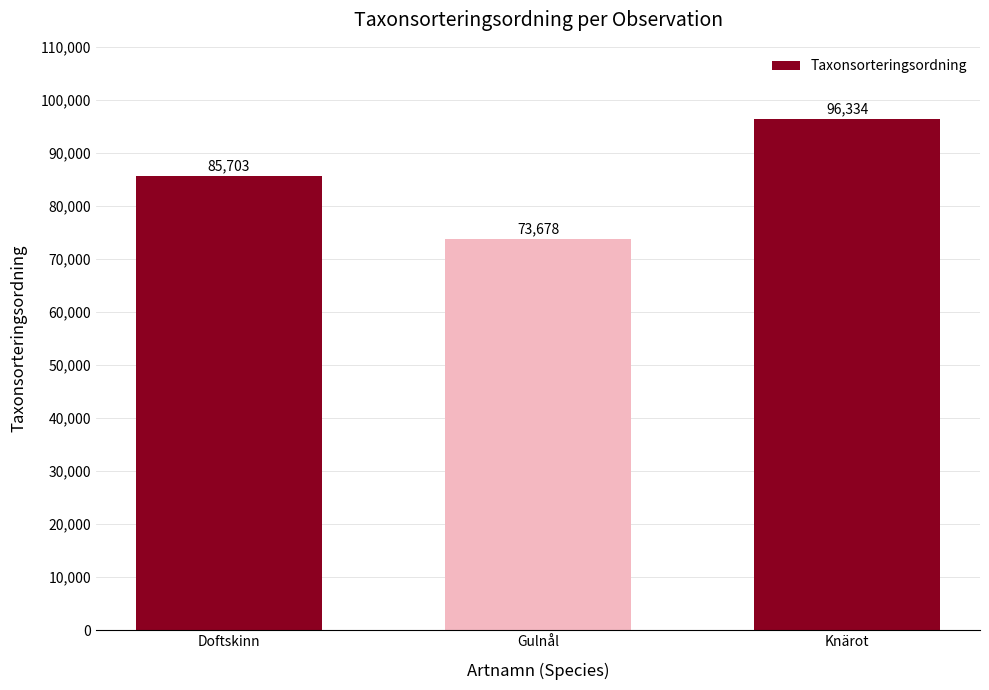

Read the value at Doftskinn.

85703